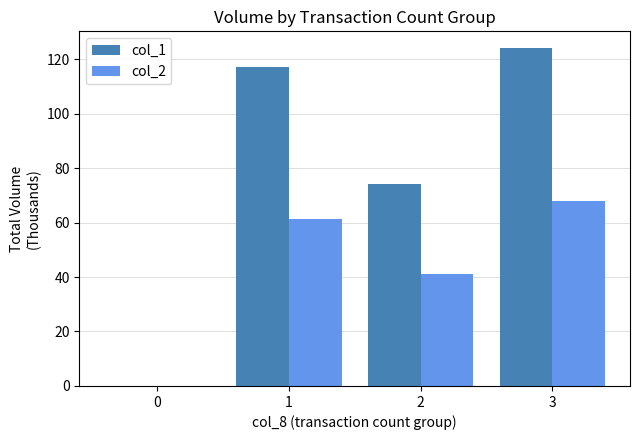

How many categories are shown in the chart?

4